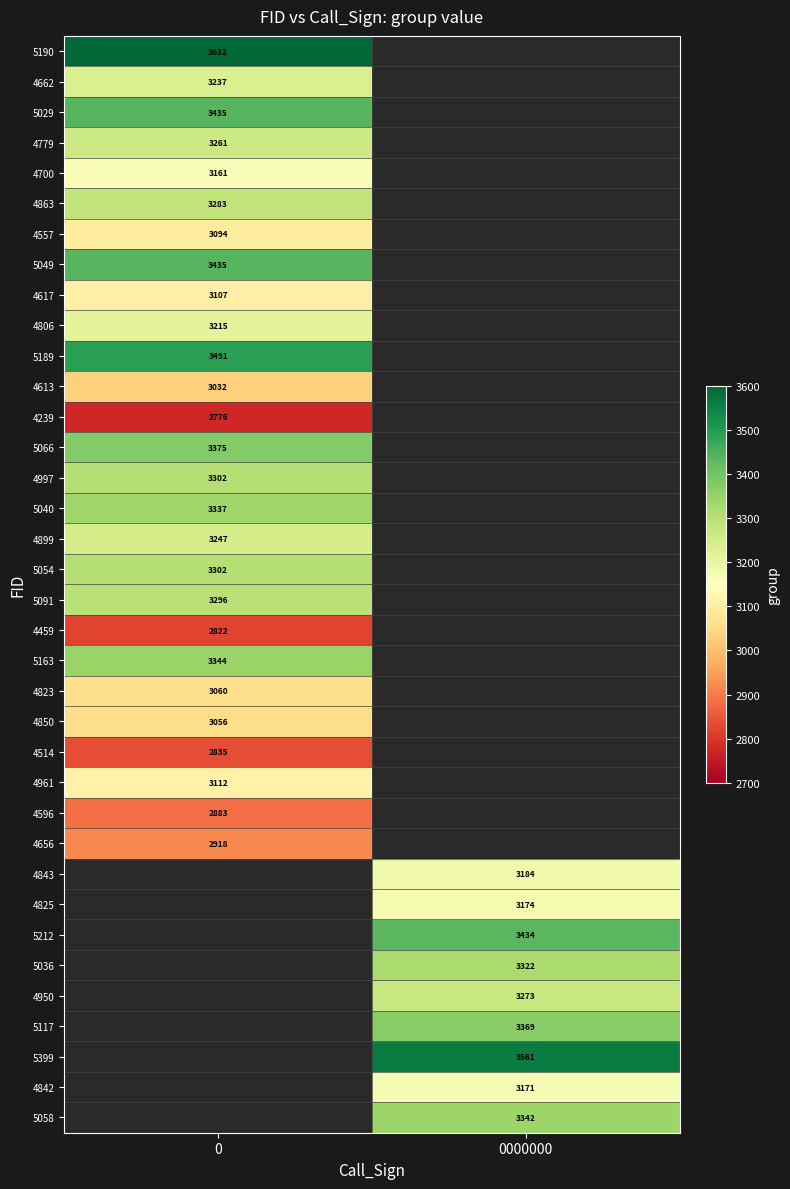

The 5029 series shows 1171 at 0. True or false?

False